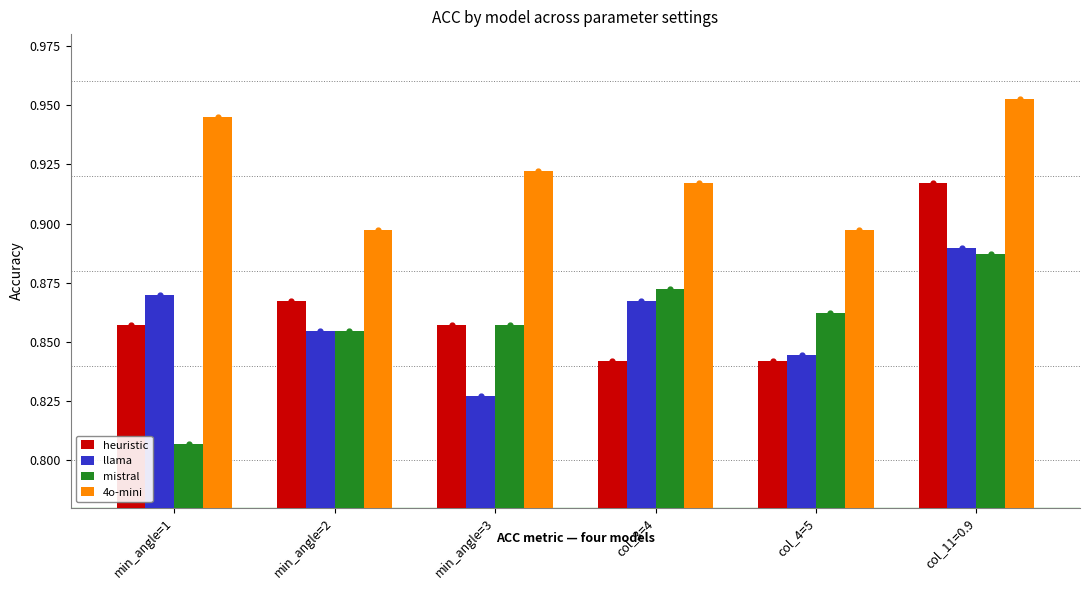

At which category is the sum across all series the highest?

col_11=0.9